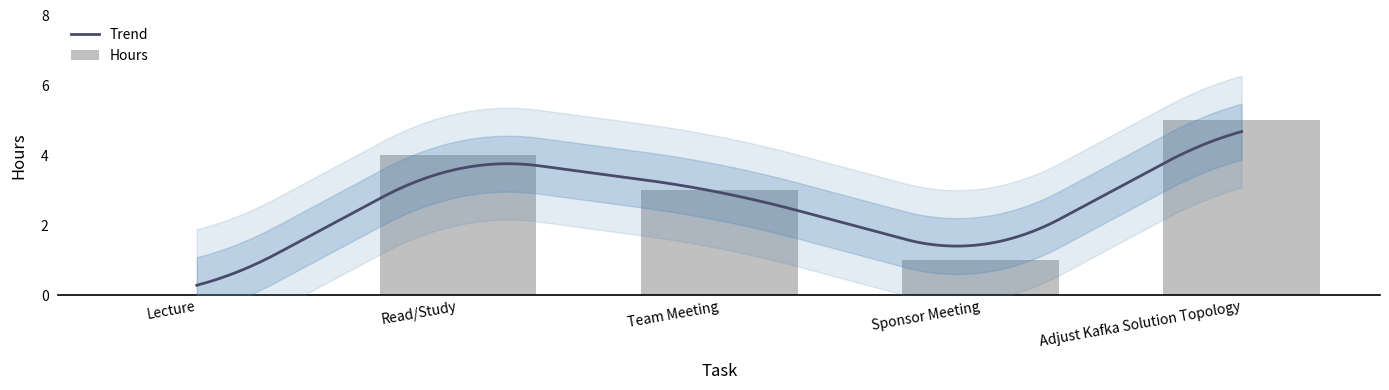

Reading left to right, list all the values displayed in this chart.

0	4	3	1	5